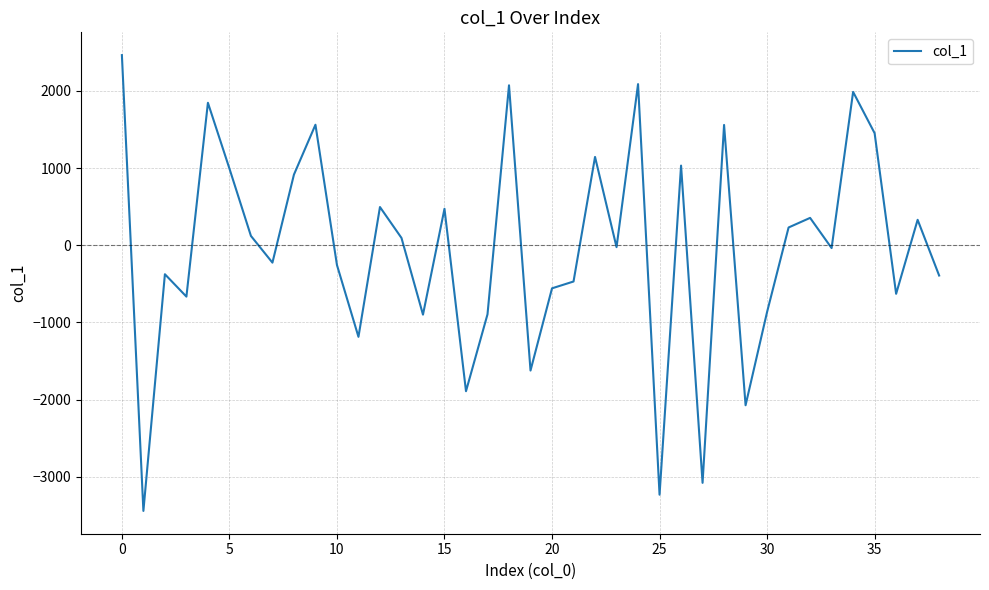

What is the minimum value shown in the chart?

-3441.6